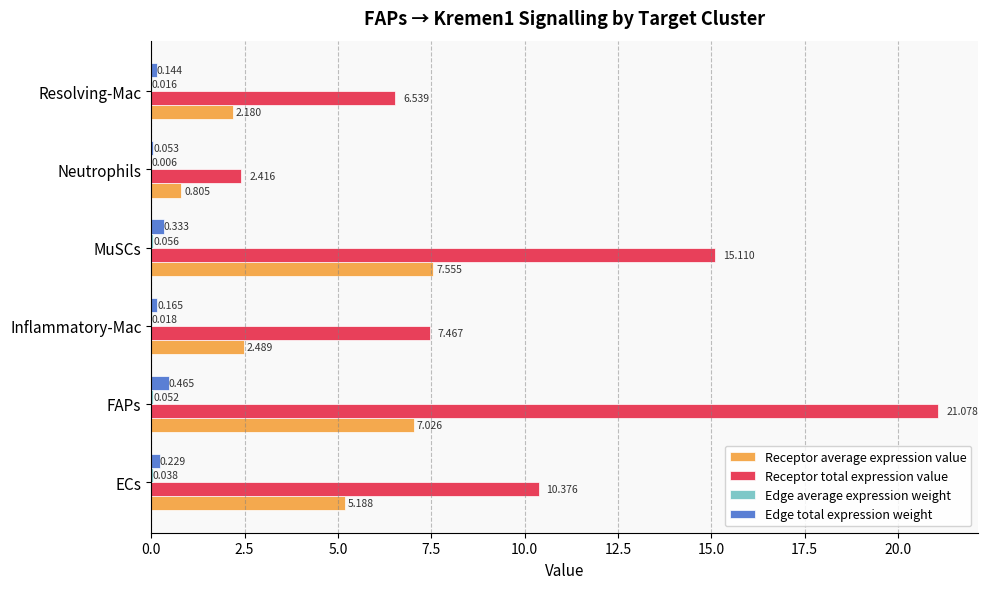

At which category is the sum across all series the highest?

FAPs